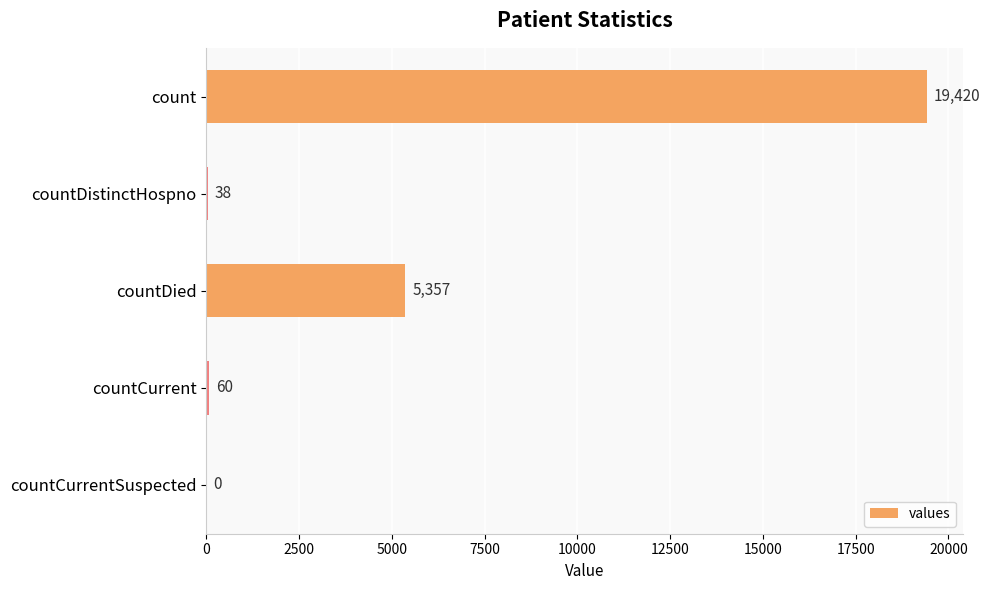

Which has a higher value, countCurrentSuspected or countDied?

countDied